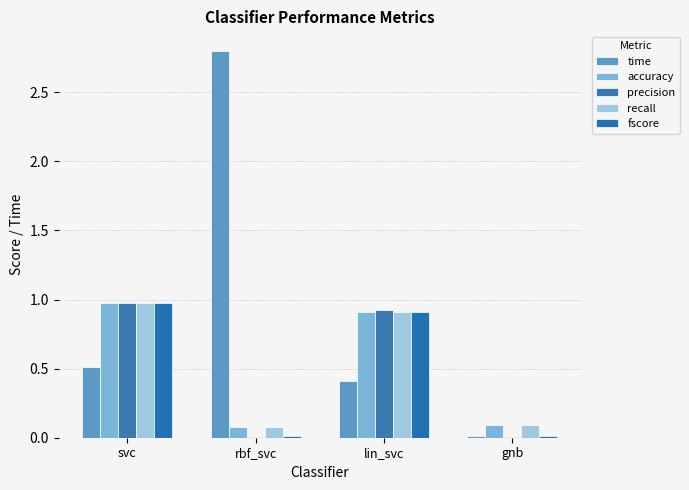

Which series has the largest total across all categories?

time